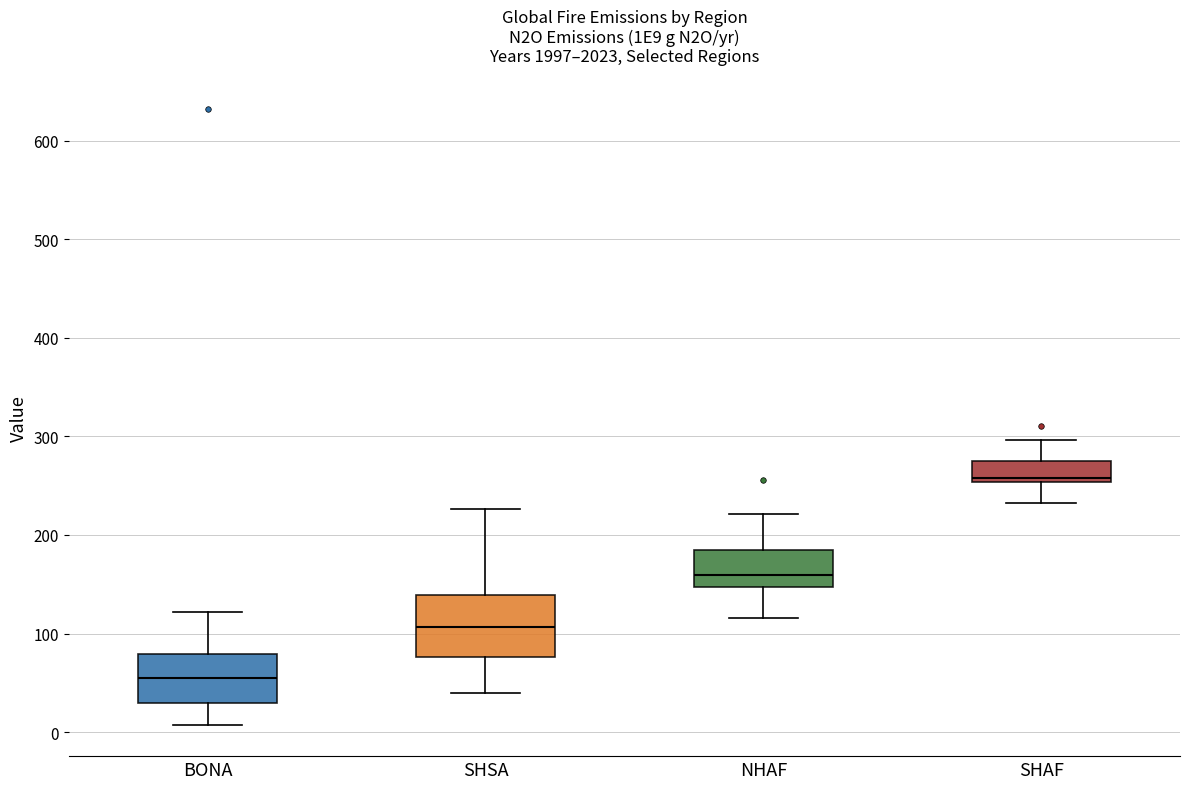

Which box's median line is the highest?

SHAF